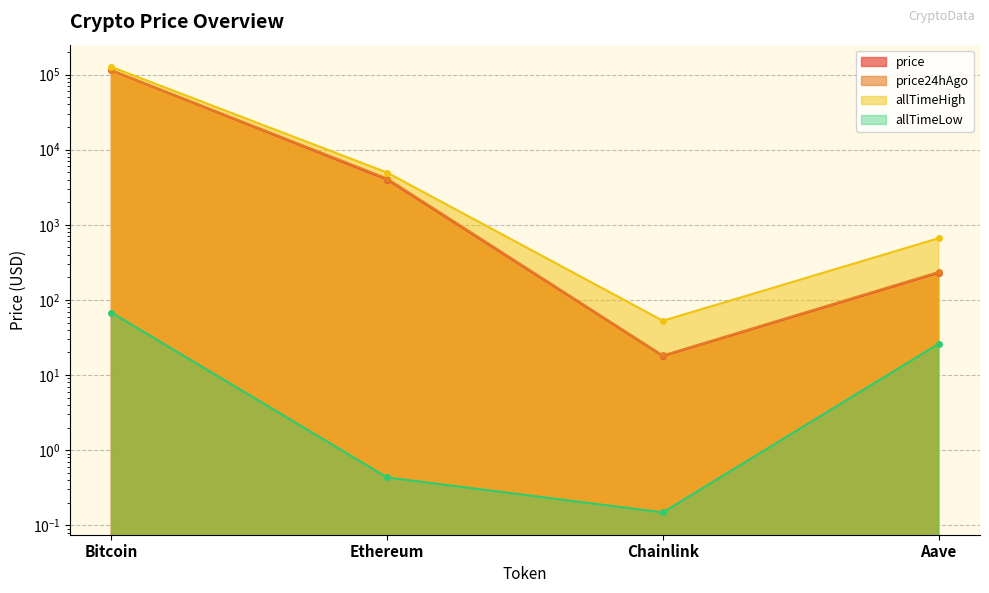

List the labels in order of price value, largest first.

Bitcoin, Ethereum, Aave, Chainlink